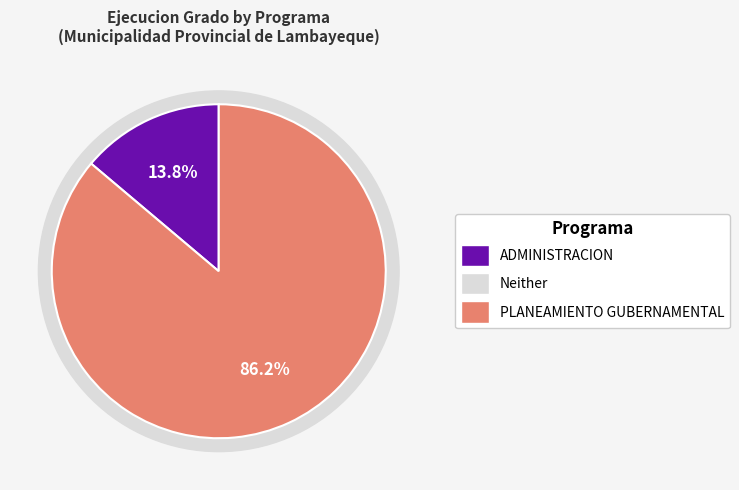

How many slices are in this pie chart?

2